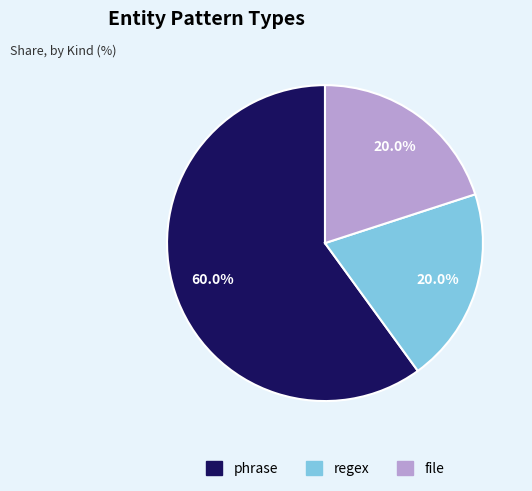

Do file and regex together represent more than half of the pie?

No